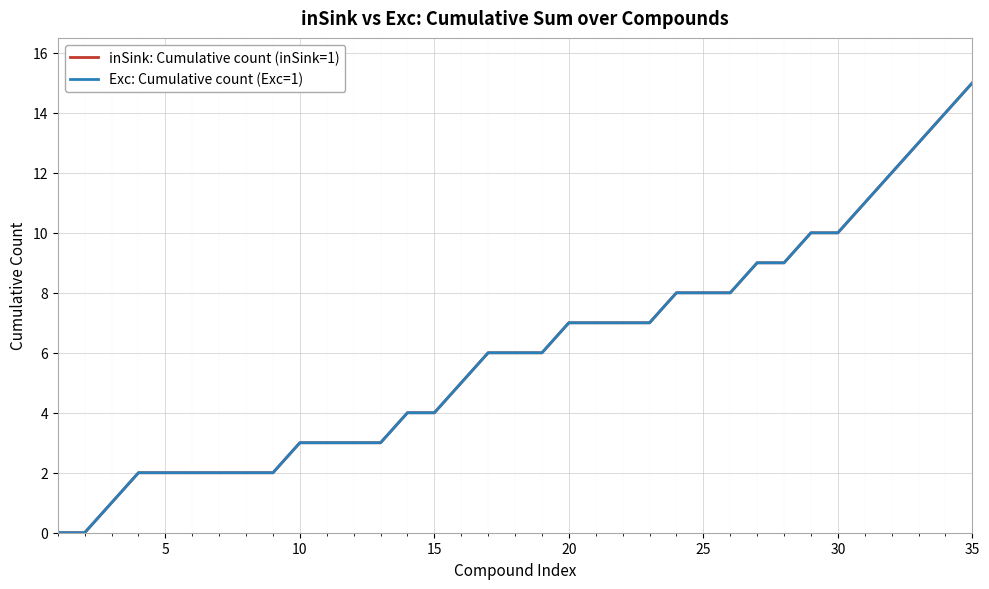

What is the value of the inSink: Cumulative count (inSink=1) point at the 4th from the left?

2